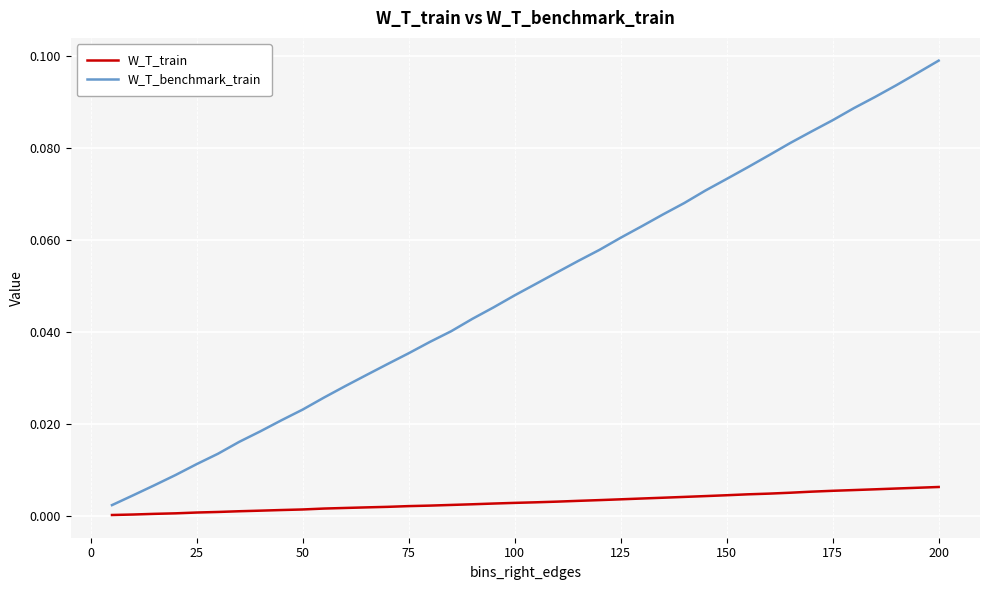

True or false: W_T_train and W_T_benchmark_train cross at least once.

False